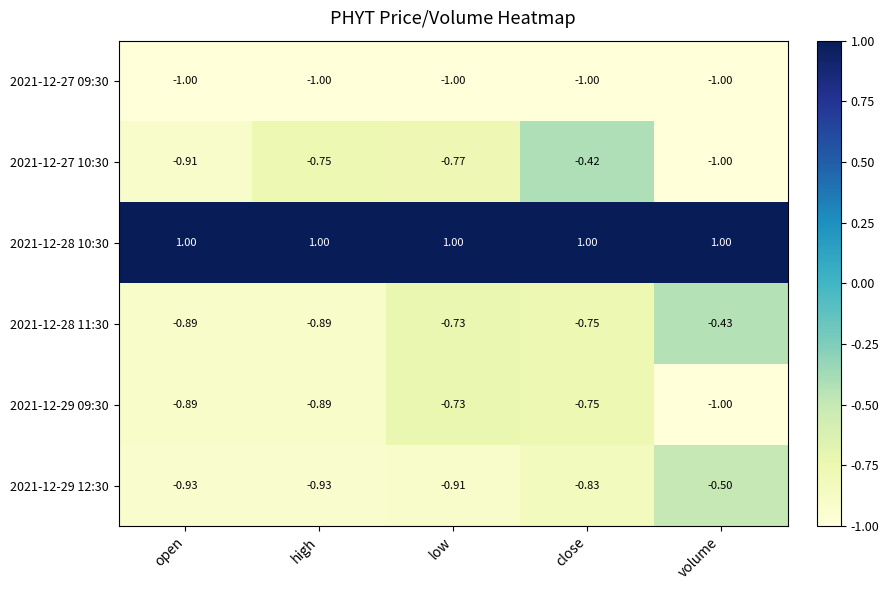

Where is 2021-12-27 10:30 nearest to the value 0?

close